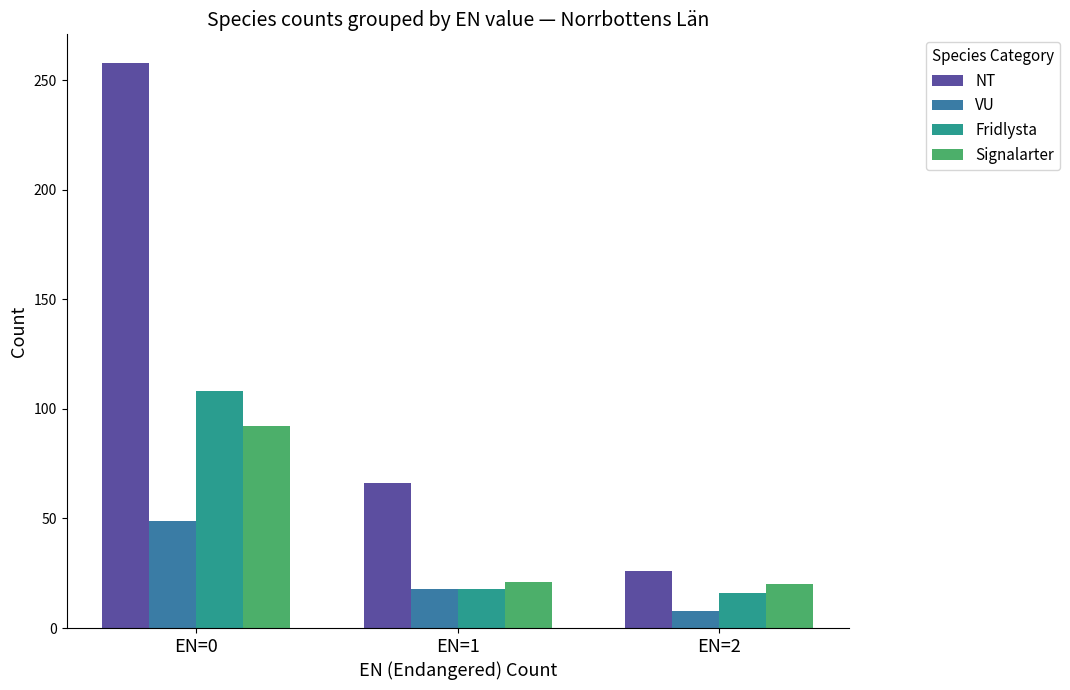

Between EN=1 and EN=2, which series saw the biggest shift?

NT